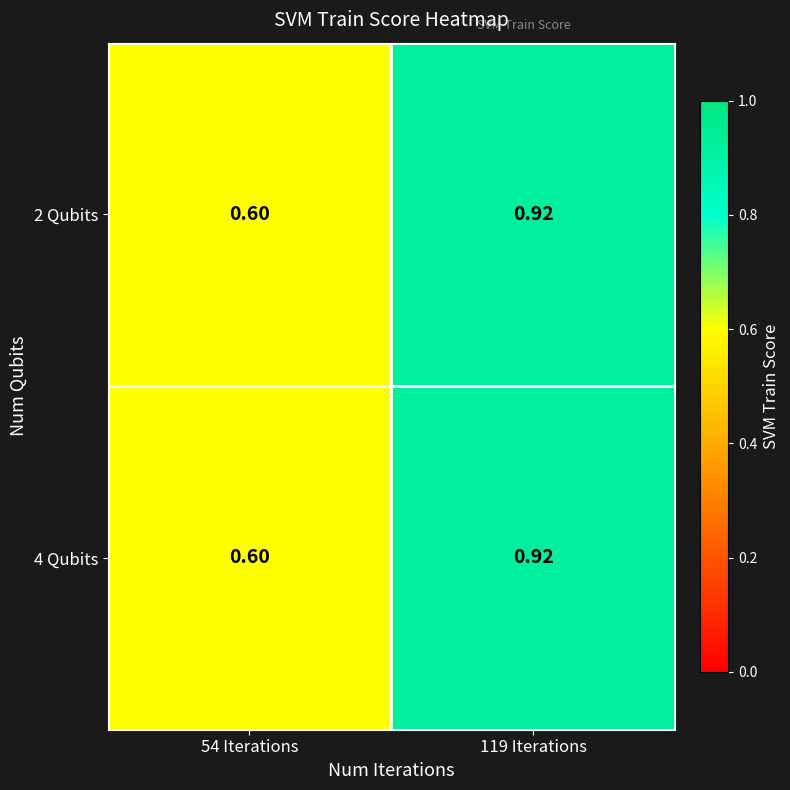

Reading right to left, extract all data points from this chart.

2 Qubits: 119 Iterations=0.9	54 Iterations=0.6
4 Qubits: 119 Iterations=0.9	54 Iterations=0.6